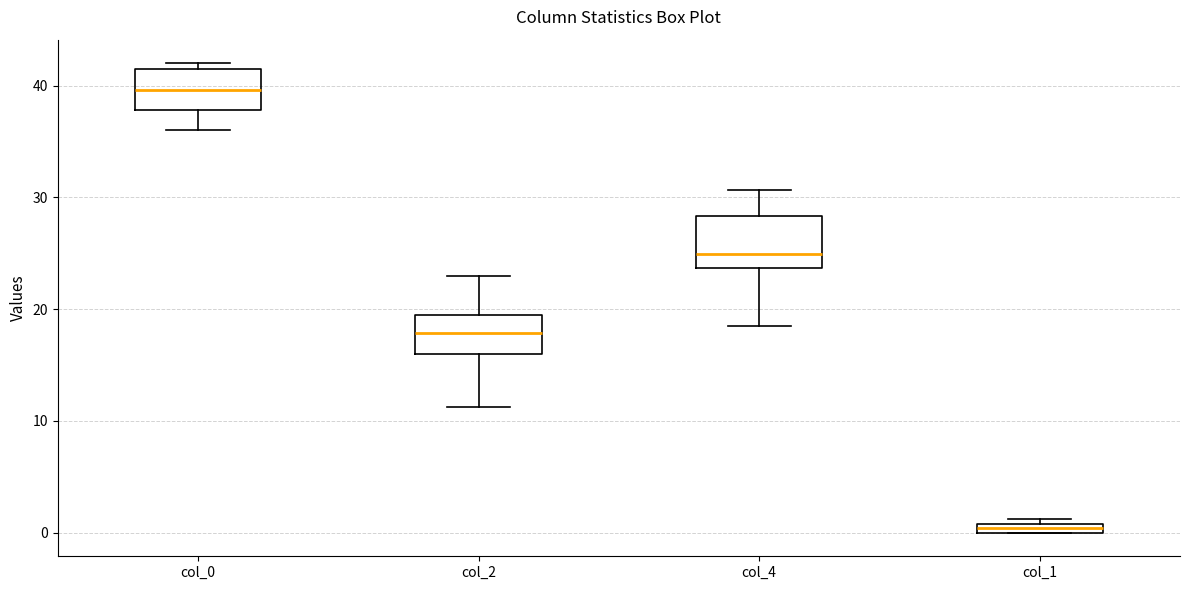

Where does the lower whisker of the box for col_0 end on the y-axis? The values are not printed on the chart, so give them approximately, as read against the axis.

36